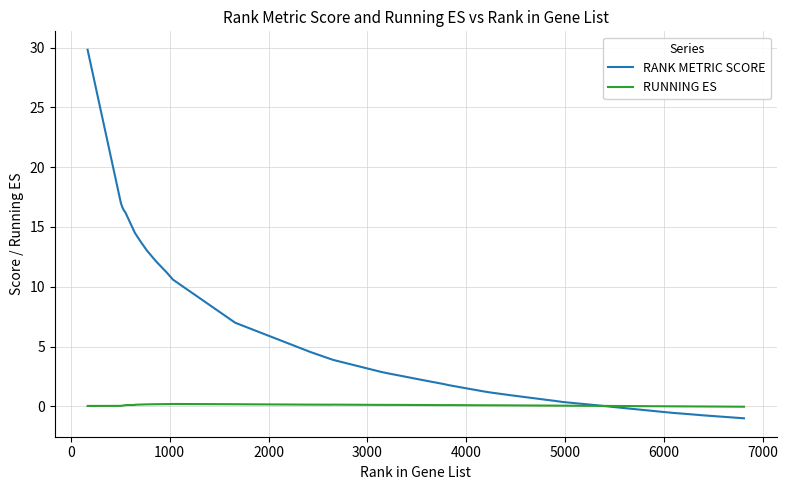

What is the greatest value displayed?

29.8